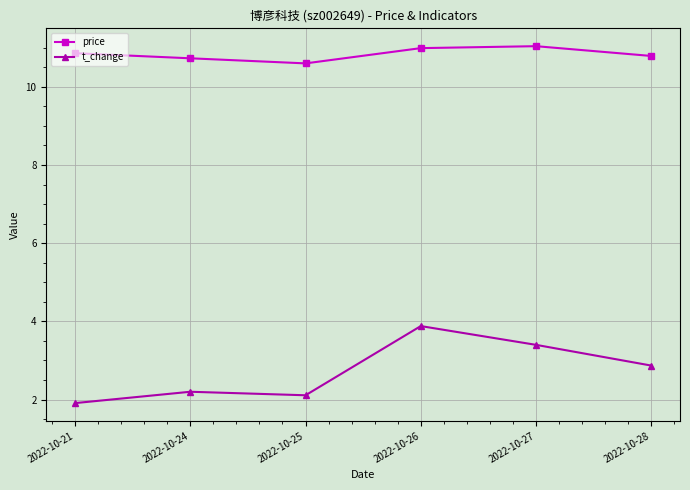

Where is price nearest to the value 10?

2022-10-25